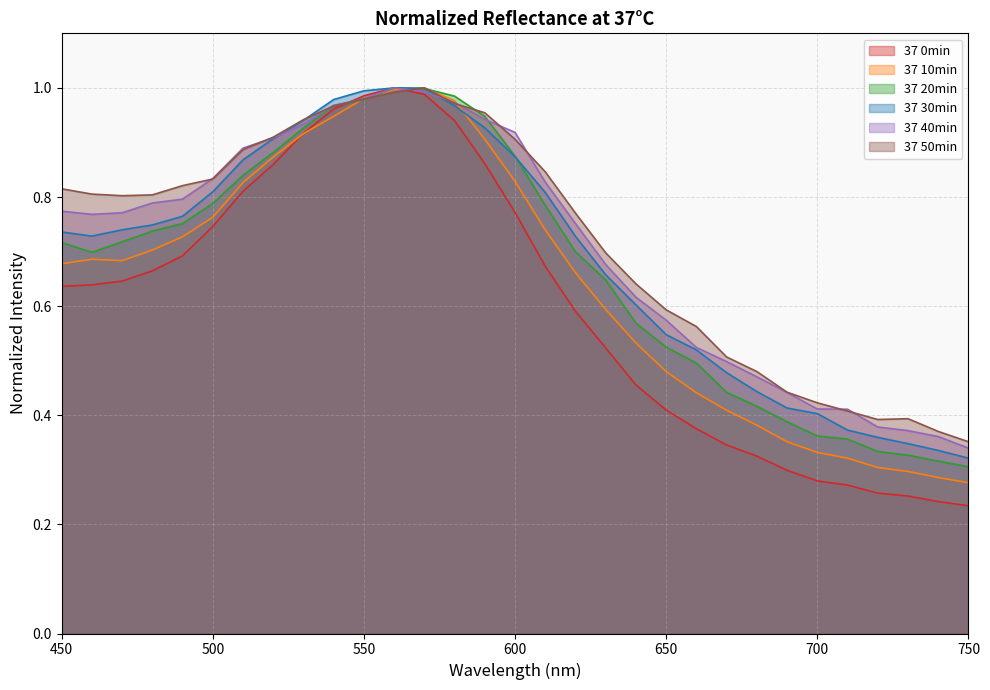

True or false: 37 40min and 37 20min intersect in this chart.

True